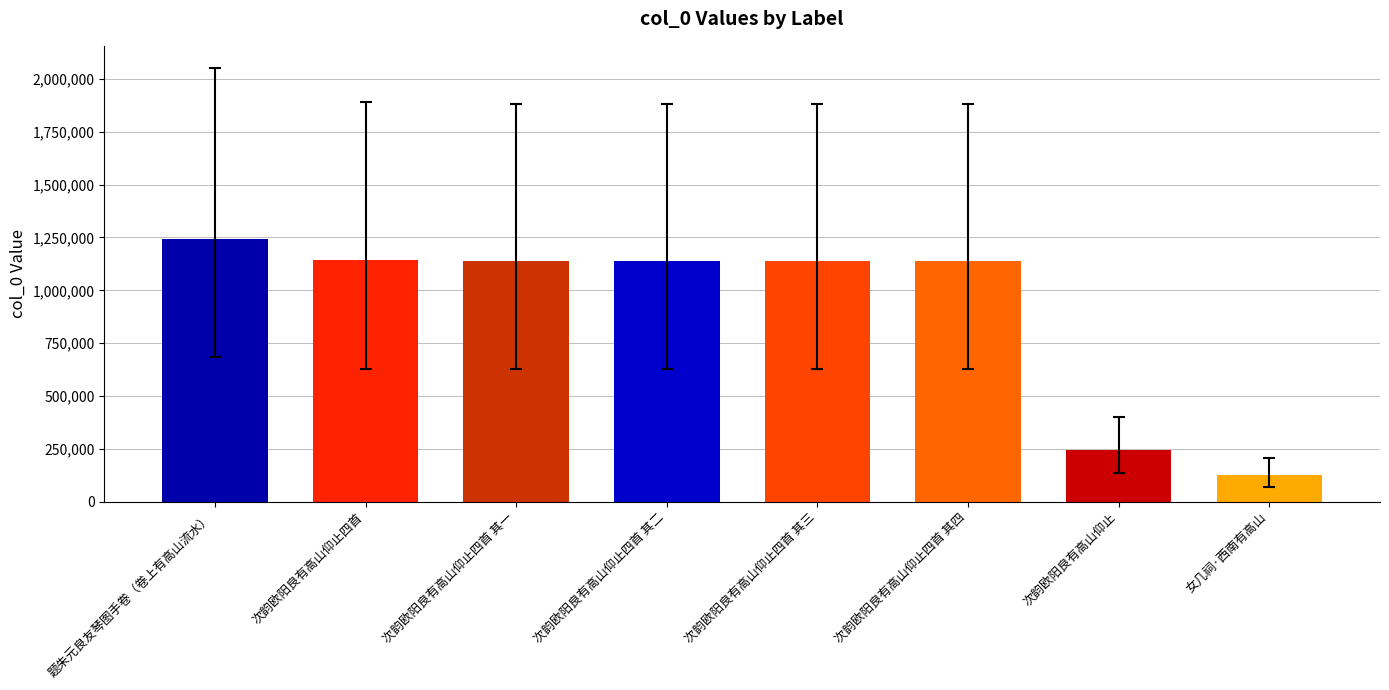

What value does the data have at 次韵欧阳良有高山仰止?

244734